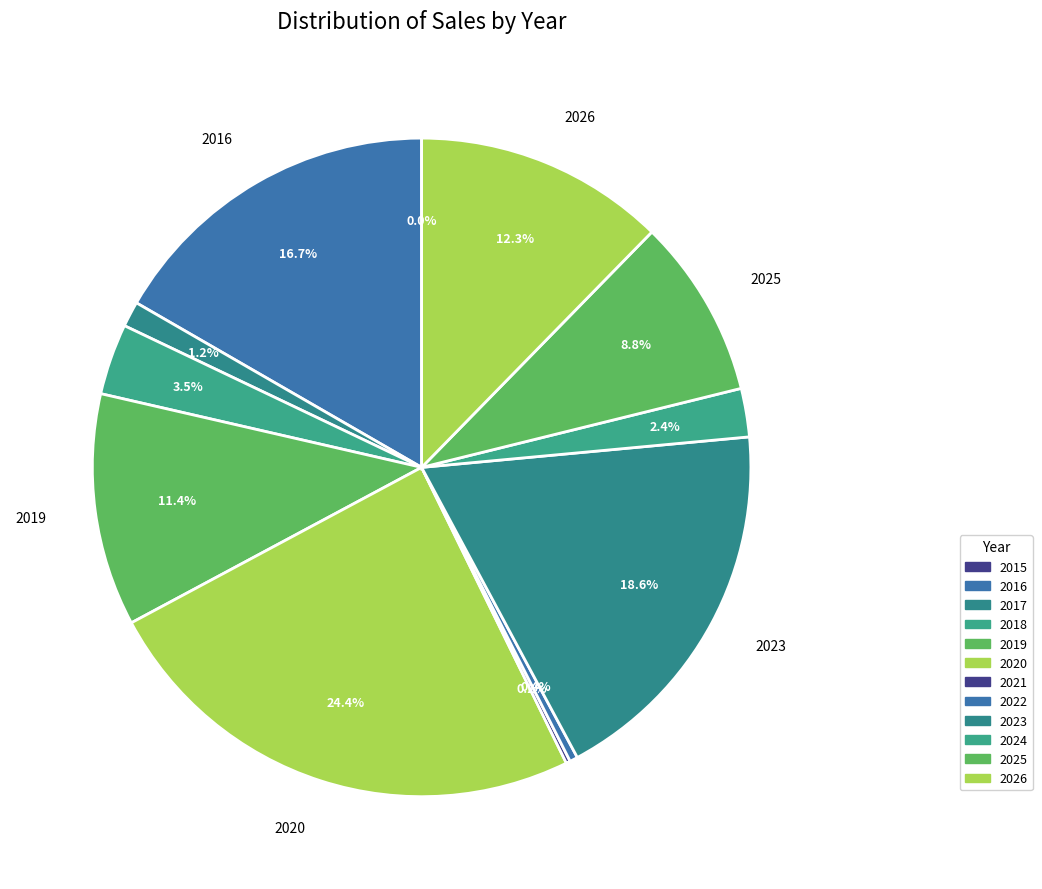

To the nearest percent, what portion does 2026 represent?

12%